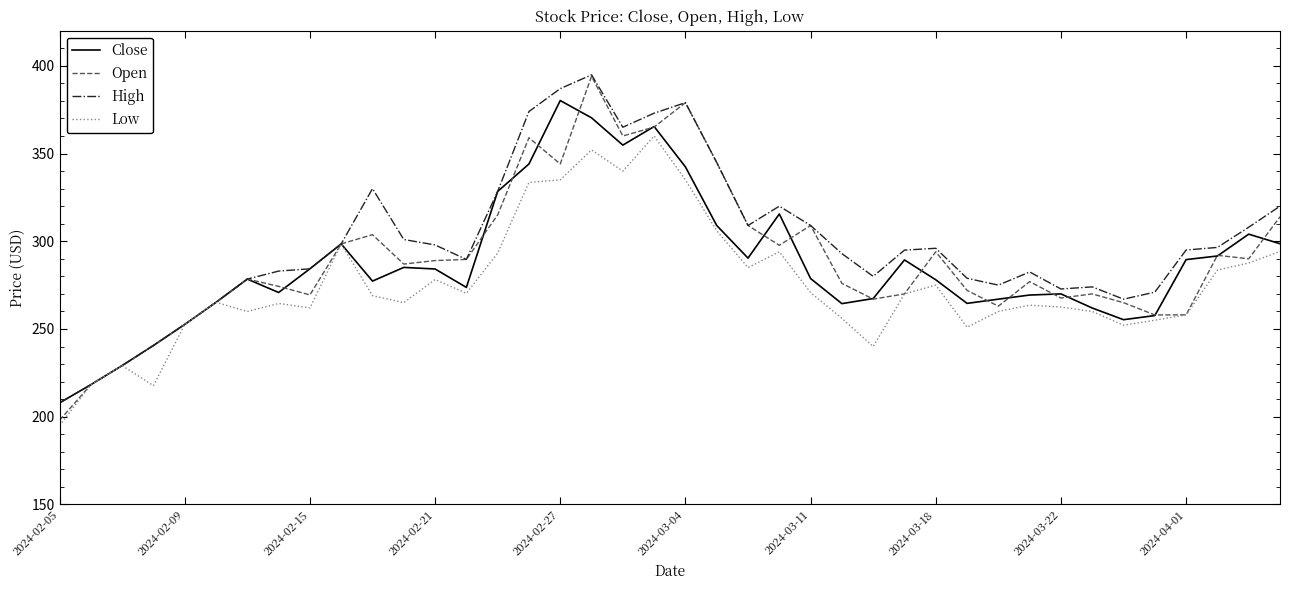

Which series has the widest spread of values?

Open